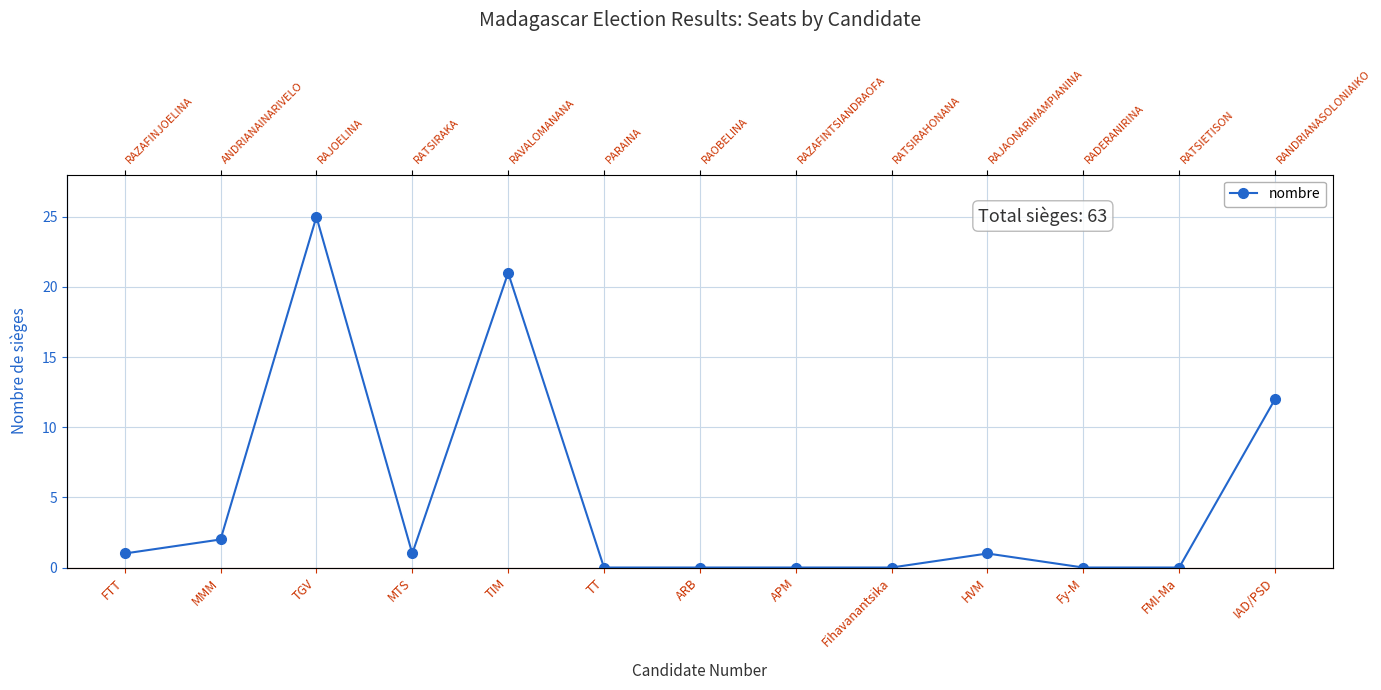

Reading right to left, extract all data points from this chart.

IAD/PSD=12	FMI-Ma=0	Fy-M=0	HVM=1	Fihavanantsika=0	APM=0	ARB=0	TT=0	TIM=21	MTS=1	TGV=25	MMM=2	FTT=1